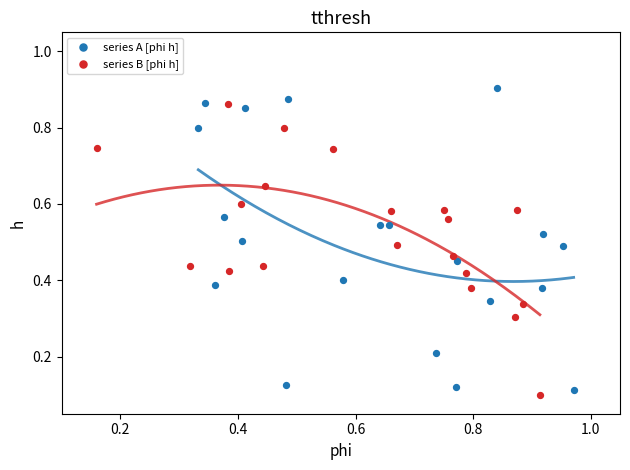

Which series reaches the maximum Y coordinate?

series A [phi h]